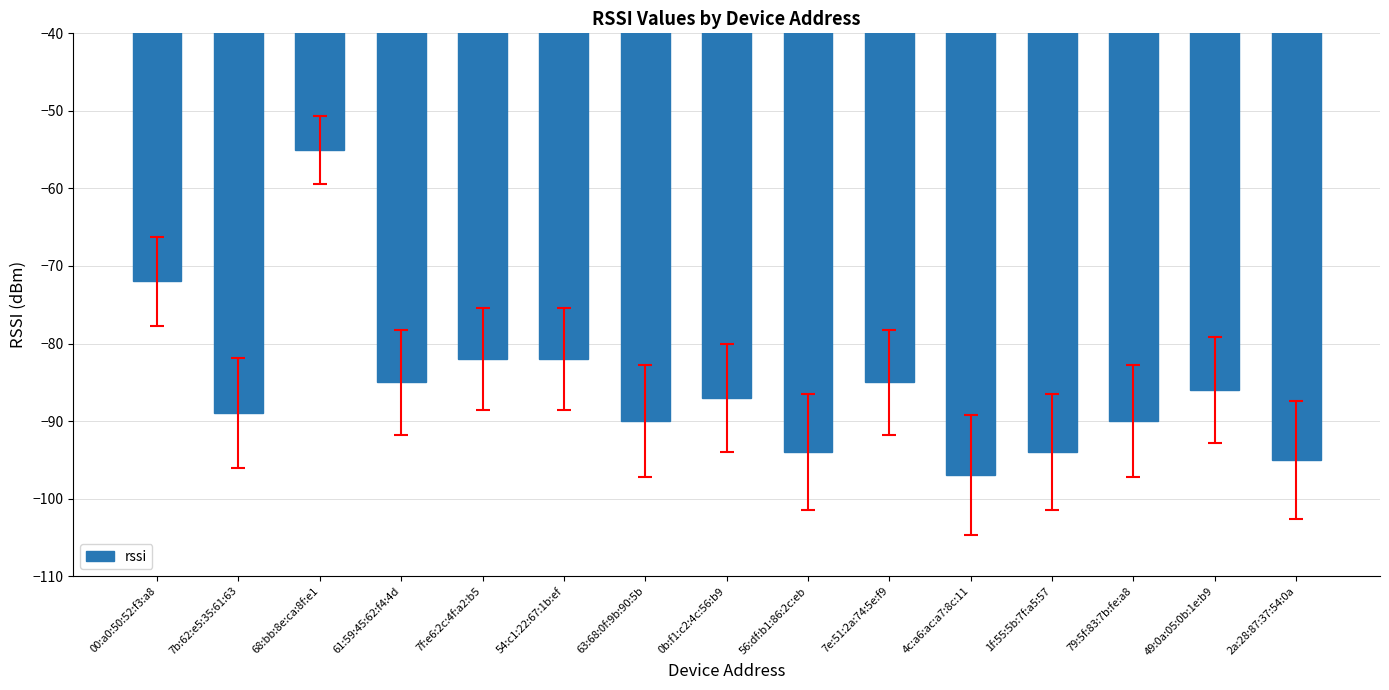

The chart shows a value of -82 at 54:c1:22:67:1b:ef. True or false?

True